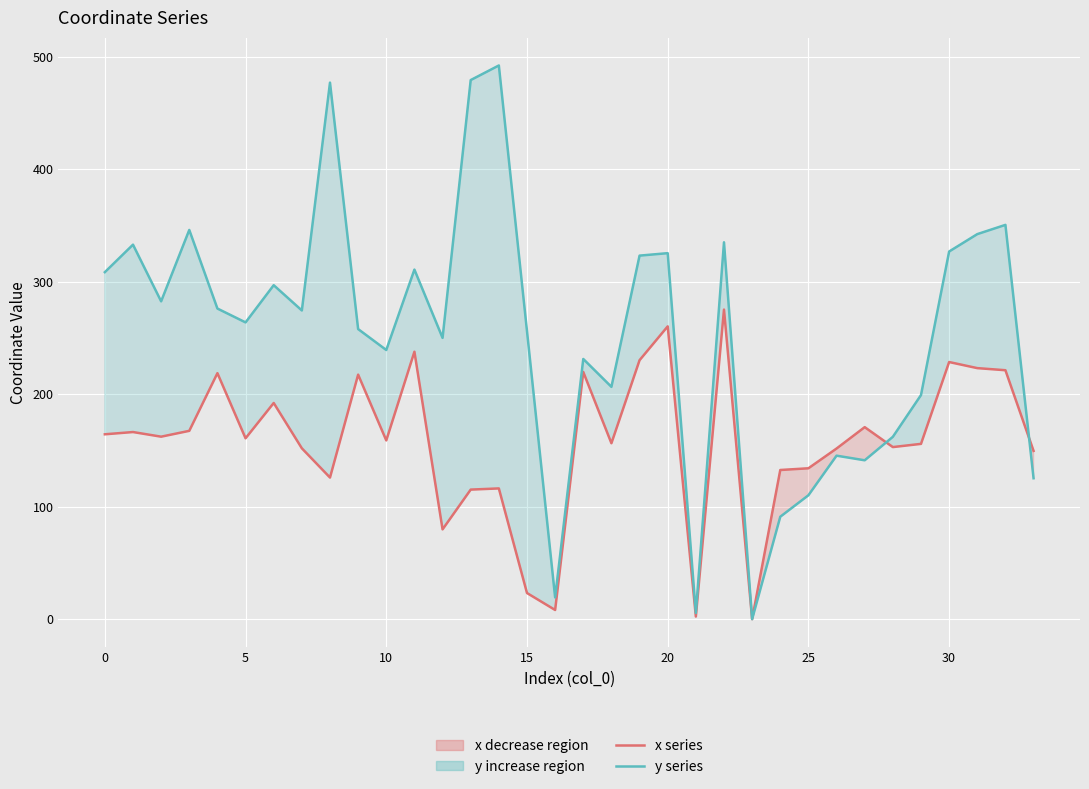

Reading right to left, what are all the values shown in this chart?

x: 149.6	221.4	223.2	228.6	155.9	153.0	170.7	151.7	134.2	132.6	0.0	275.3	2.3	260.4	230.3	156.4	219.8	8.1	23.2	116.2	115.2	79.8	237.8	158.9	217.4	125.9	151.9	192.2	160.8	218.7	167.5	162.3	166.4	164.4
y: 125.3	350.6	342.4	326.9	199.3	162.1	141.3	145.4	110.2	91.1	0.0	335.1	5.4	325.5	323.3	206.6	231.4	19.3	256.2	492.4	479.4	250.1	310.9	239.3	258.0	477.1	274.5	297.0	263.9	276.2	346.1	282.6	333.0	308.6